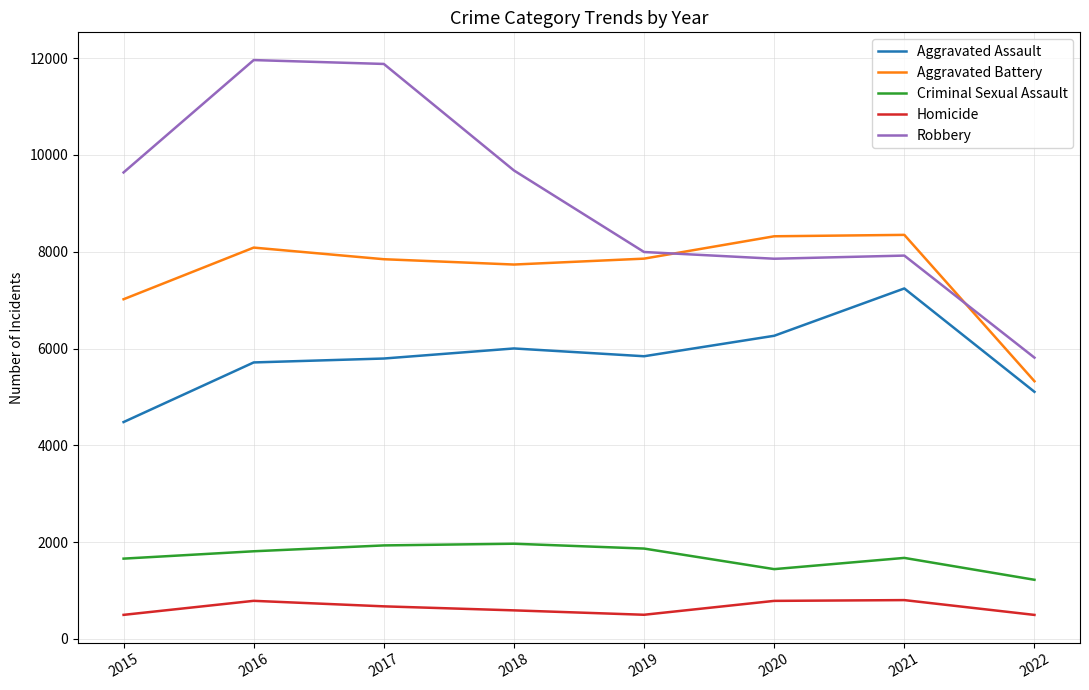

Which series has the largest total across all categories?

Robbery